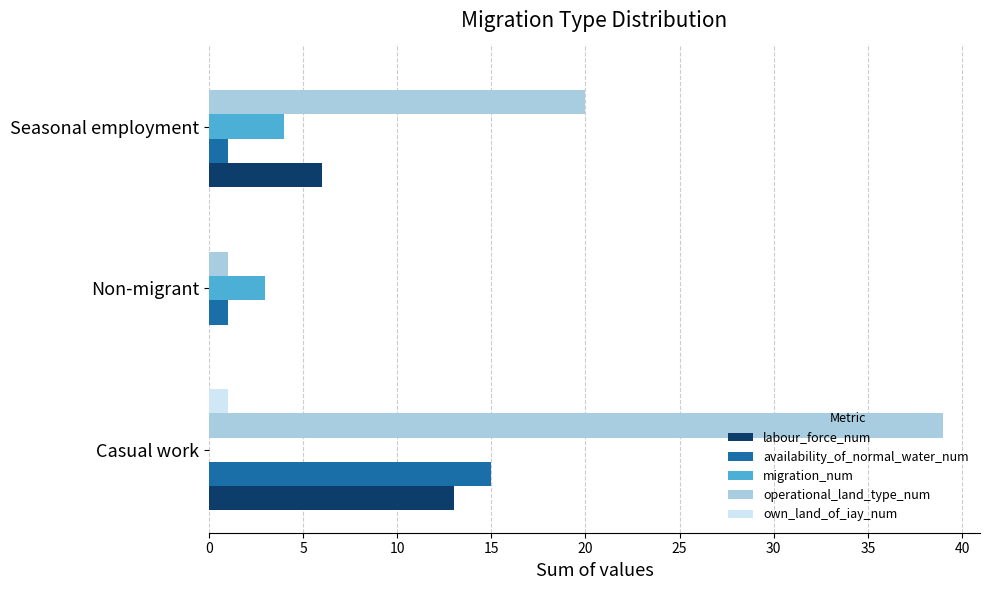

True or false: availability_of_normal_water_num has a value of 1 at Non-migrant.

True